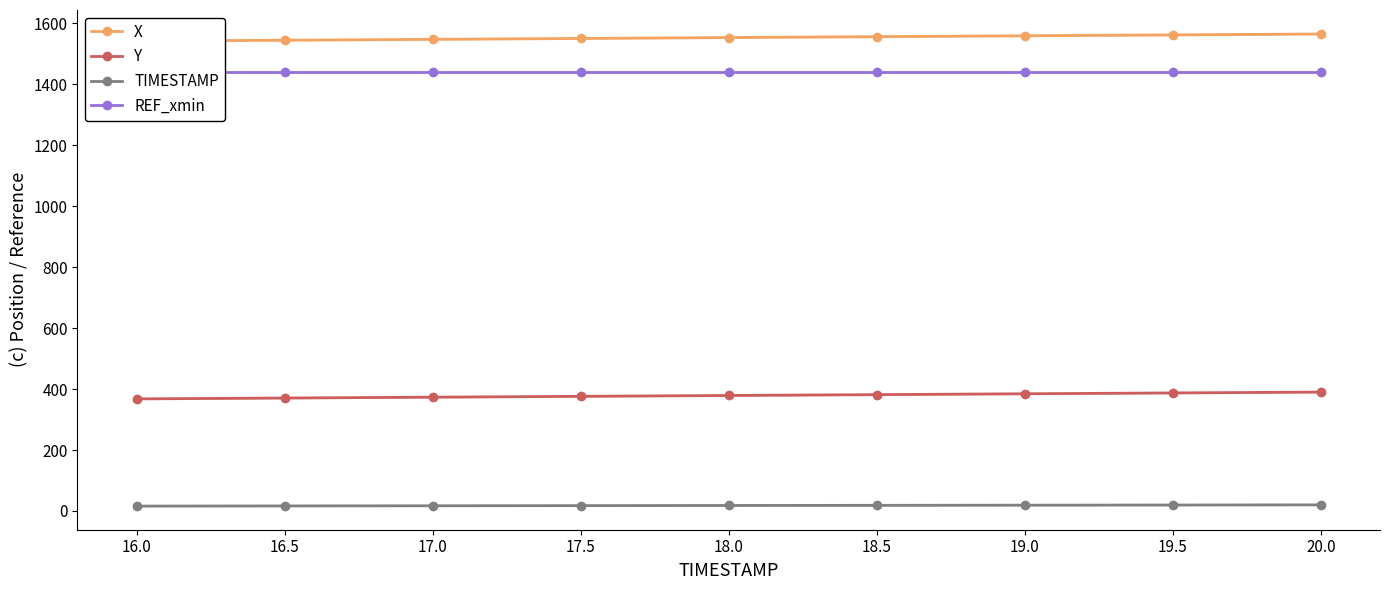

What is the value of the Y point at the 6th from the left?

381.7